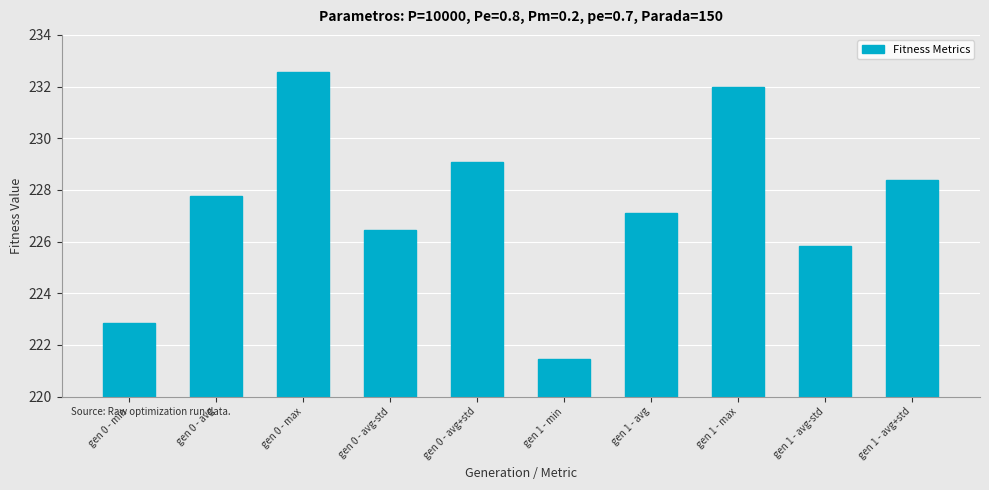

The value at gen 0 - max is 359.1. True or false?

False